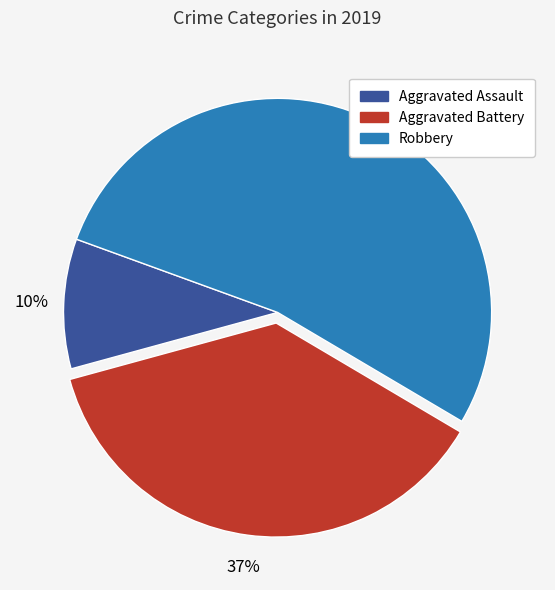

Combined, do Aggravated Battery and Robbery account for over 50%?

Yes